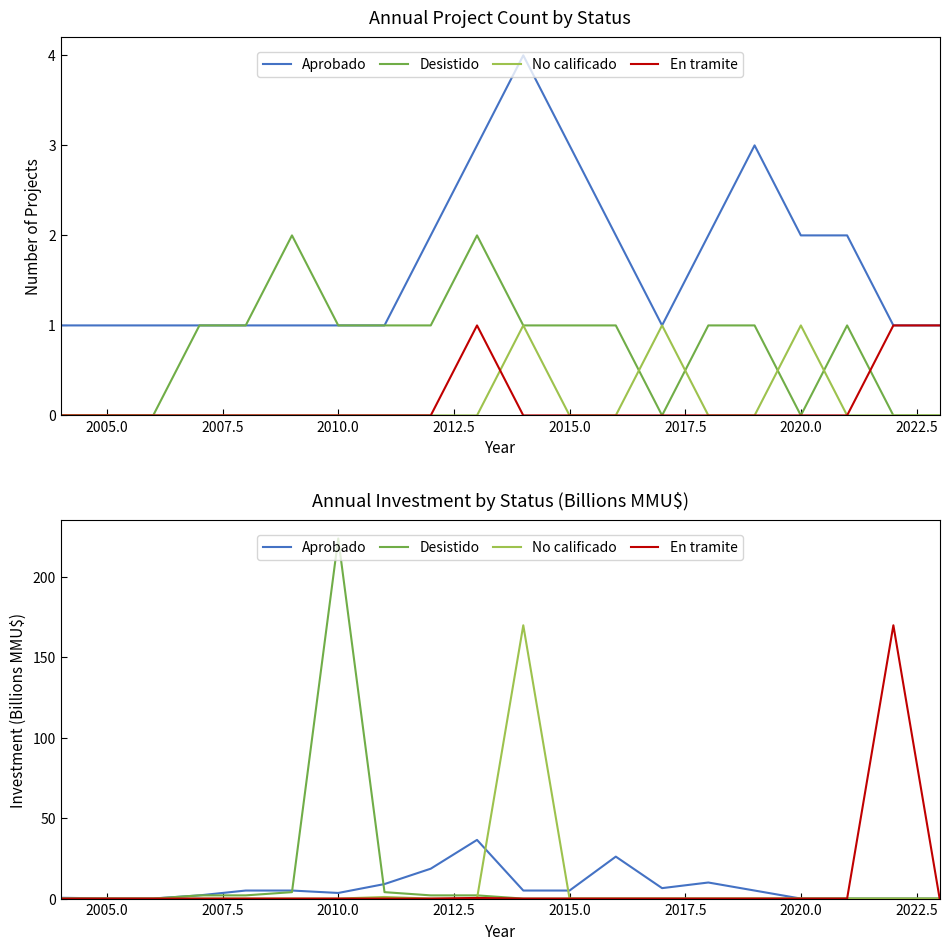

Which series ends up on top after the final intersection of Desistido and No calificado?

No calificado